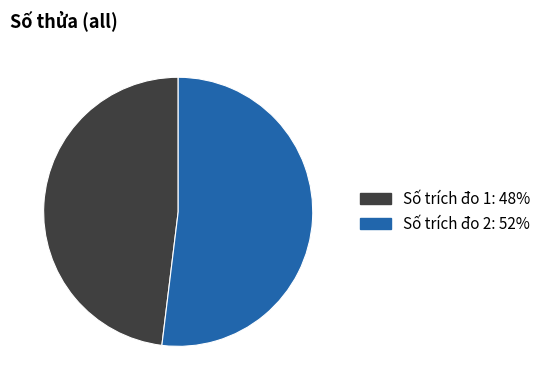

Approximately how many times larger is the value at Số trích đo 1: 48% compared to Số trích đo 2: 52%?

0.9